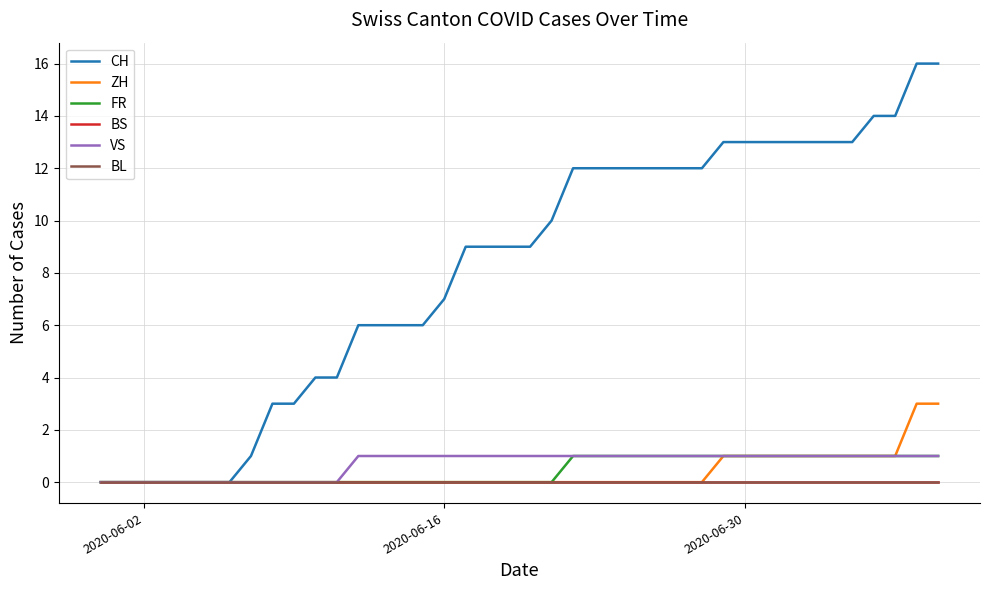

True or false: VS and BS cross at least once.

False